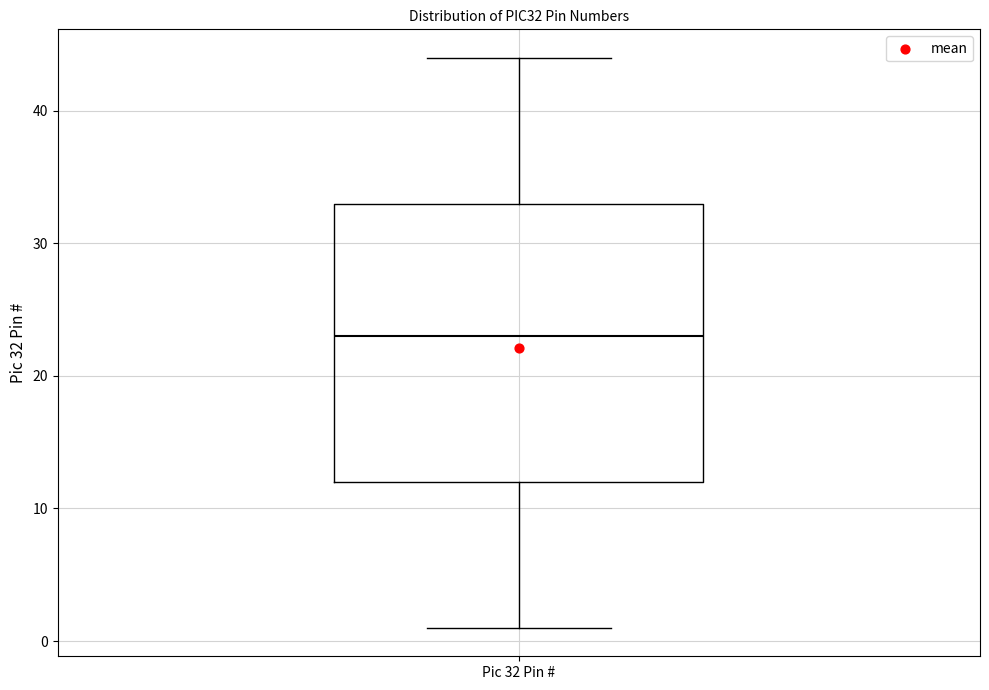

Read this box plot against the y-axis: the position of the median line, the range covered by the box, and the ends of both whiskers. The values are not printed on the chart, so give them approximately, as read against the axis.

median 23, box 12 to 33, whiskers 1 to 44